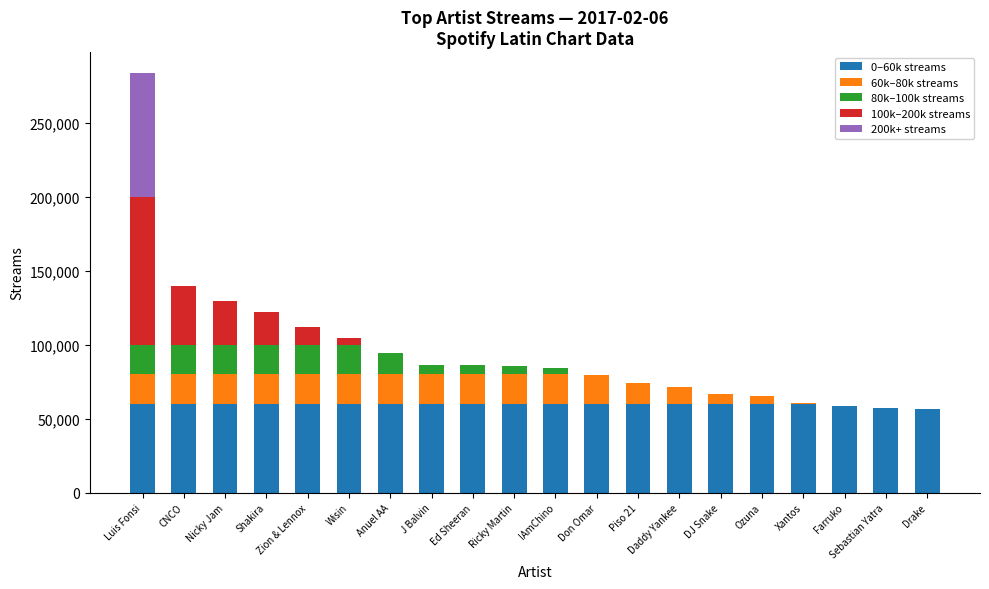

Count the number of data series in this chart.

5